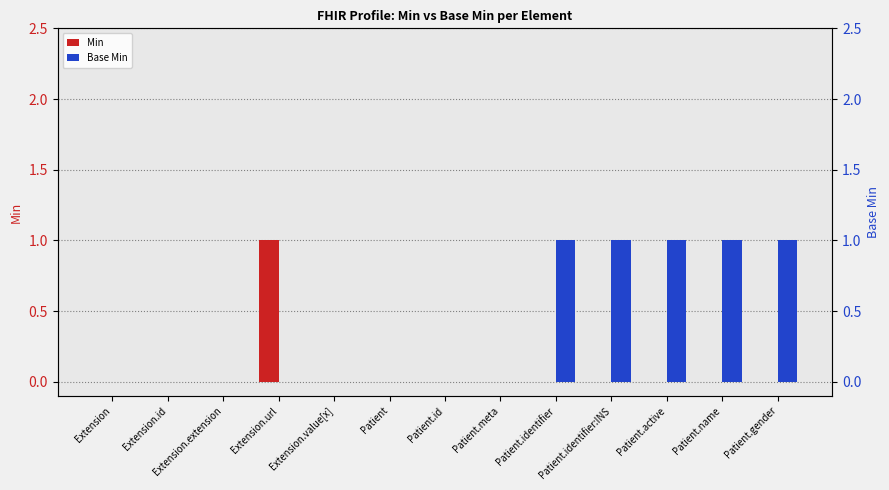

Which category has the lowest value in the Min series?

Extension